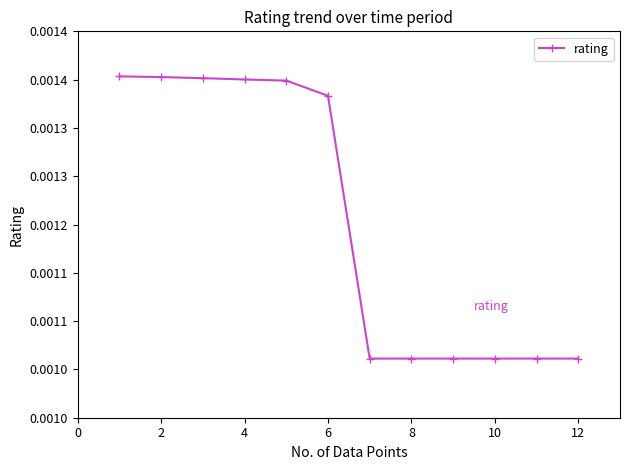

Where is the data nearest to the value 0?

12